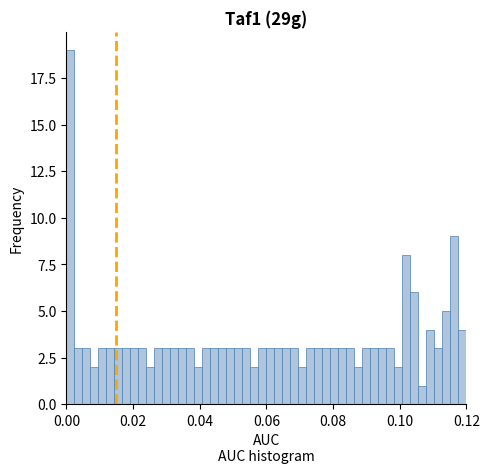

Around what value on the x-axis is the tallest bar? Give the approximate position of its centre, as read against the axis.

0.002